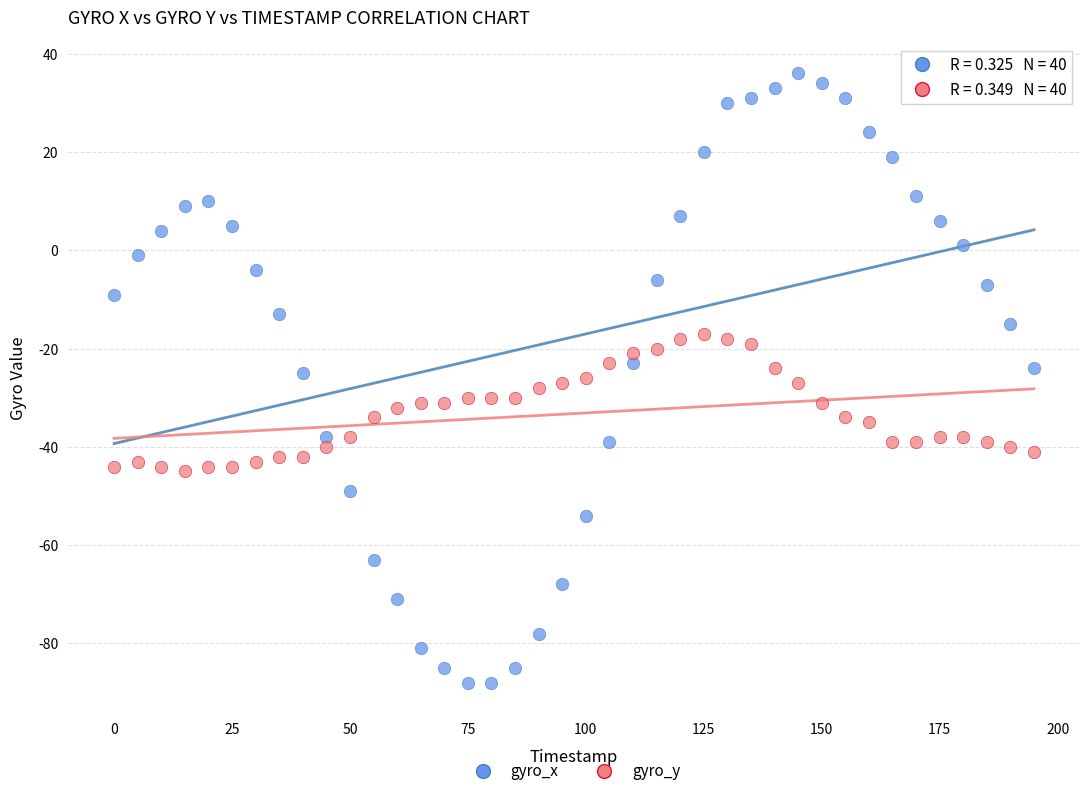

What is the X range (max minus min) for the scatter plot?

195